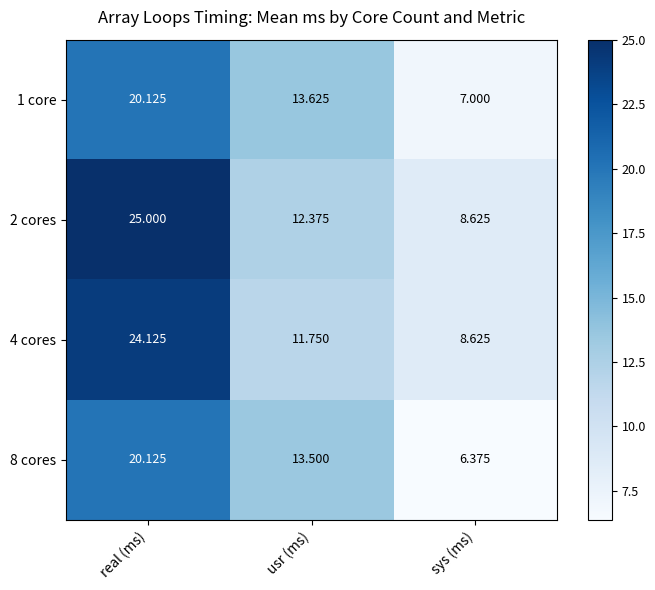

Which label corresponds to the smallest value in the chart?

sys (ms)